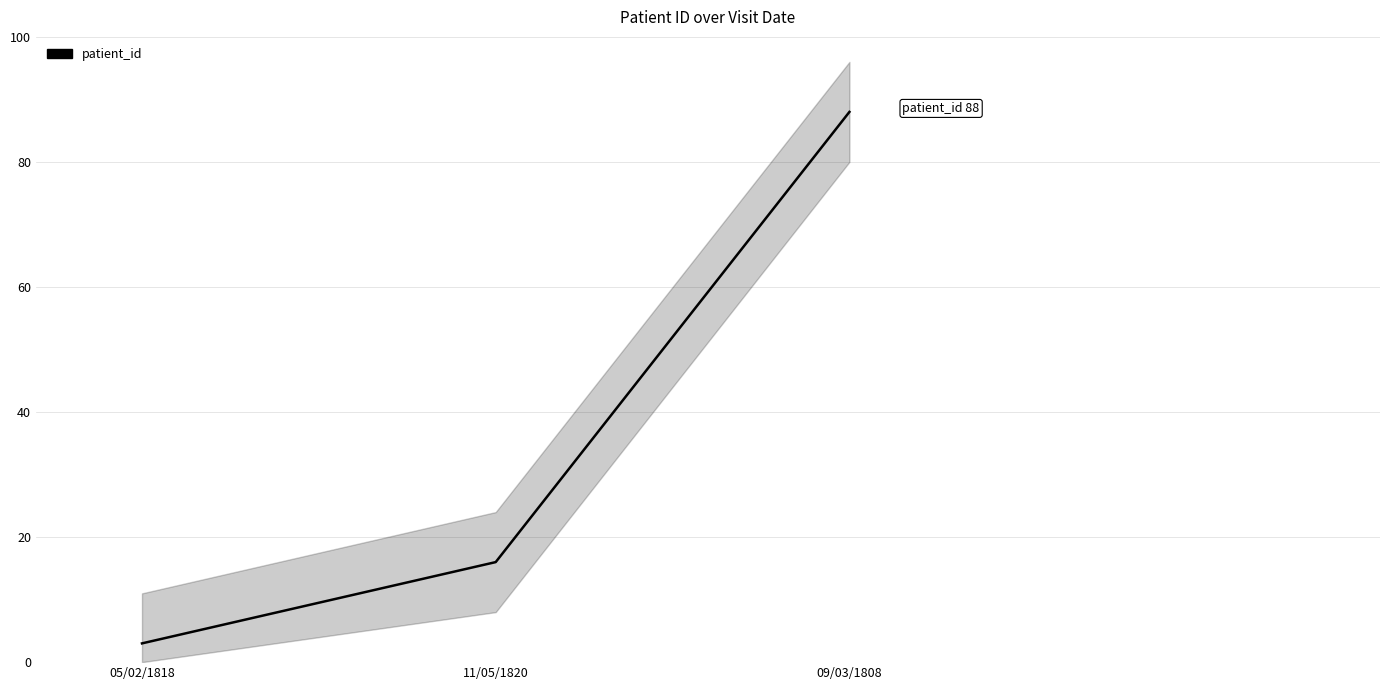

Rank the categories by value from lowest to highest.

05/02/1818, 11/05/1820, 09/03/1808